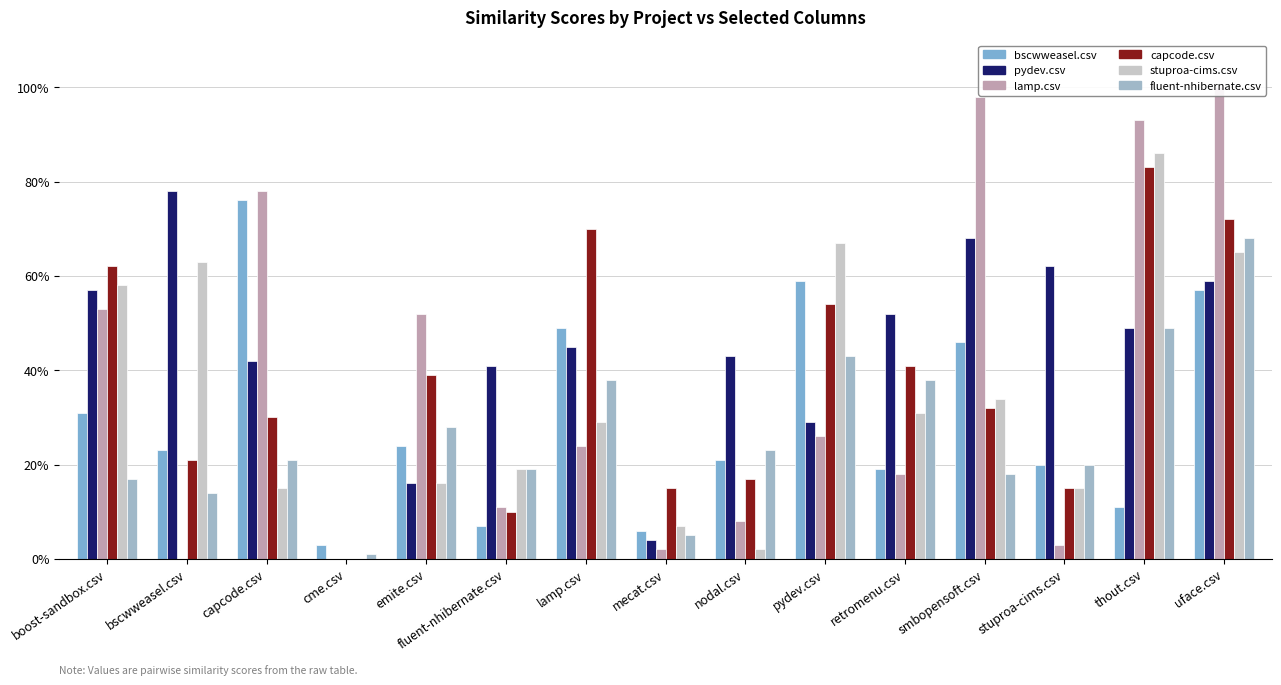

Between mecat.csv and lamp.csv, which is larger?

lamp.csv